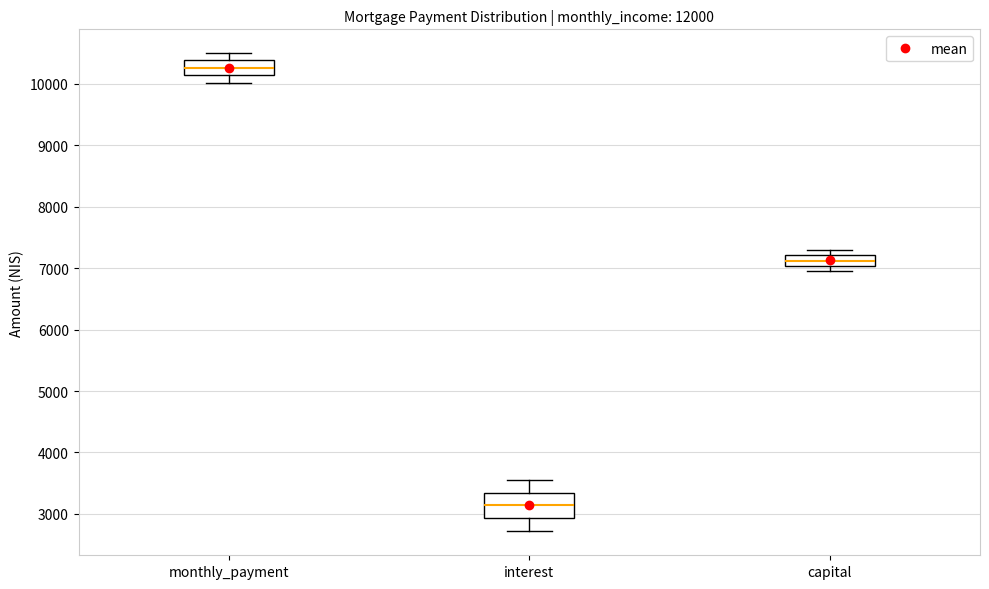

Reading left to right, transcribe this box plot: for each box, give where its median line is, the range the box spans, and where its two whiskers end, as read against the y-axis. The values are not printed on the chart, so give them approximately, as read against the axis.

monthly_payment: median 10300, box 10100 to 10400, whiskers 10000 to 10500
interest: median 3100, box 2900 to 3300, whiskers 2700 to 3500
capital: median 7100, box 7000 to 7200, whiskers 7000 (just below the box's lower edge) to 7300